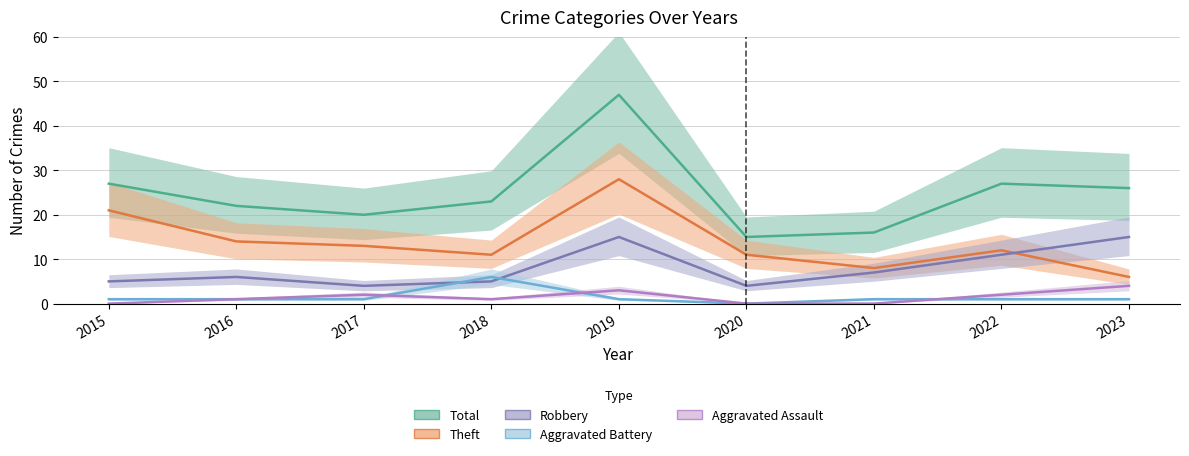

What is the average value of the Total series?

25